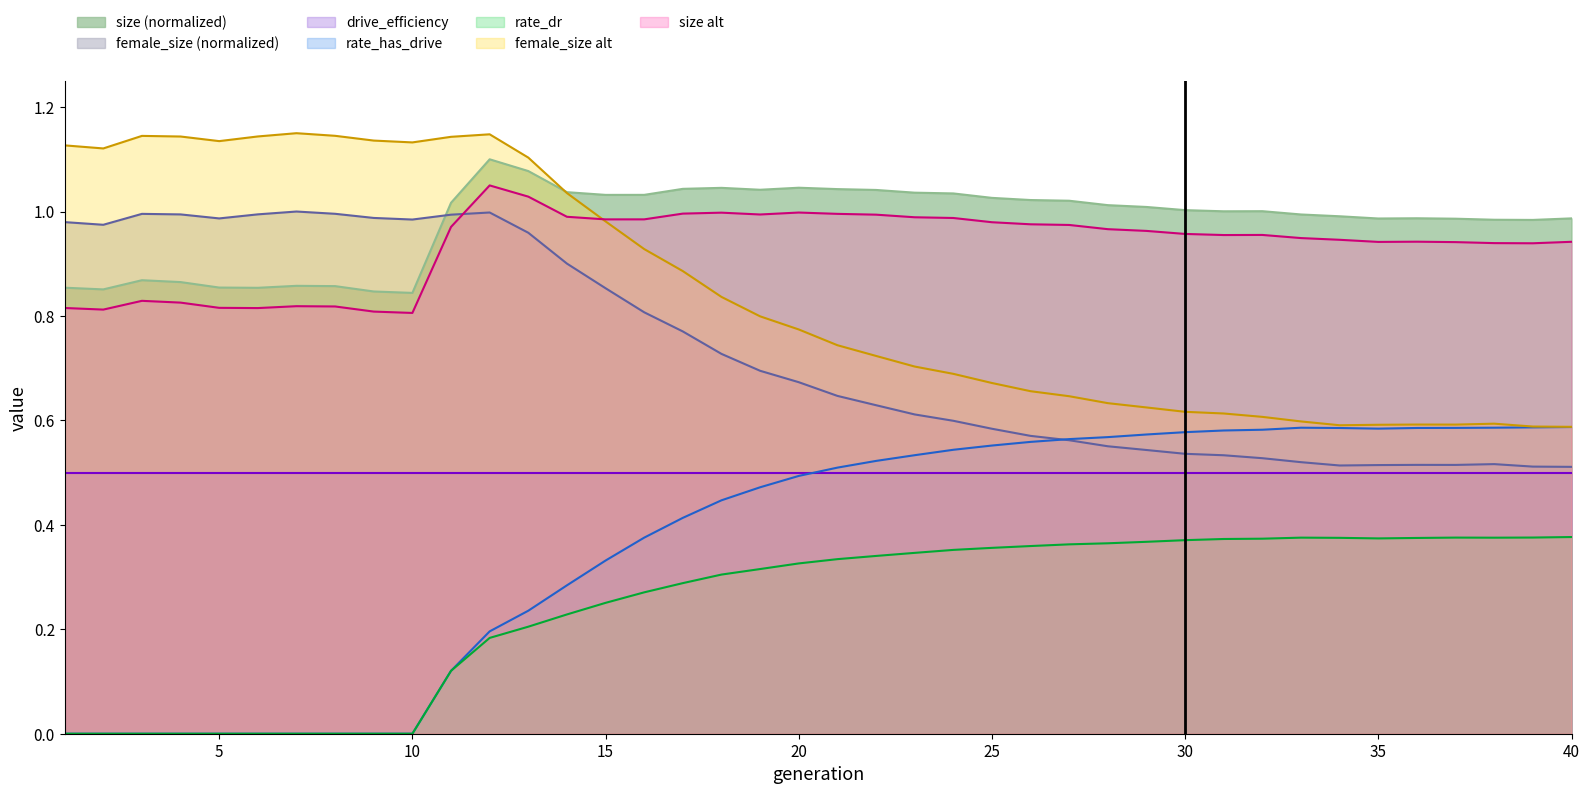

Does the chart display data point markers on the line(s)?

No